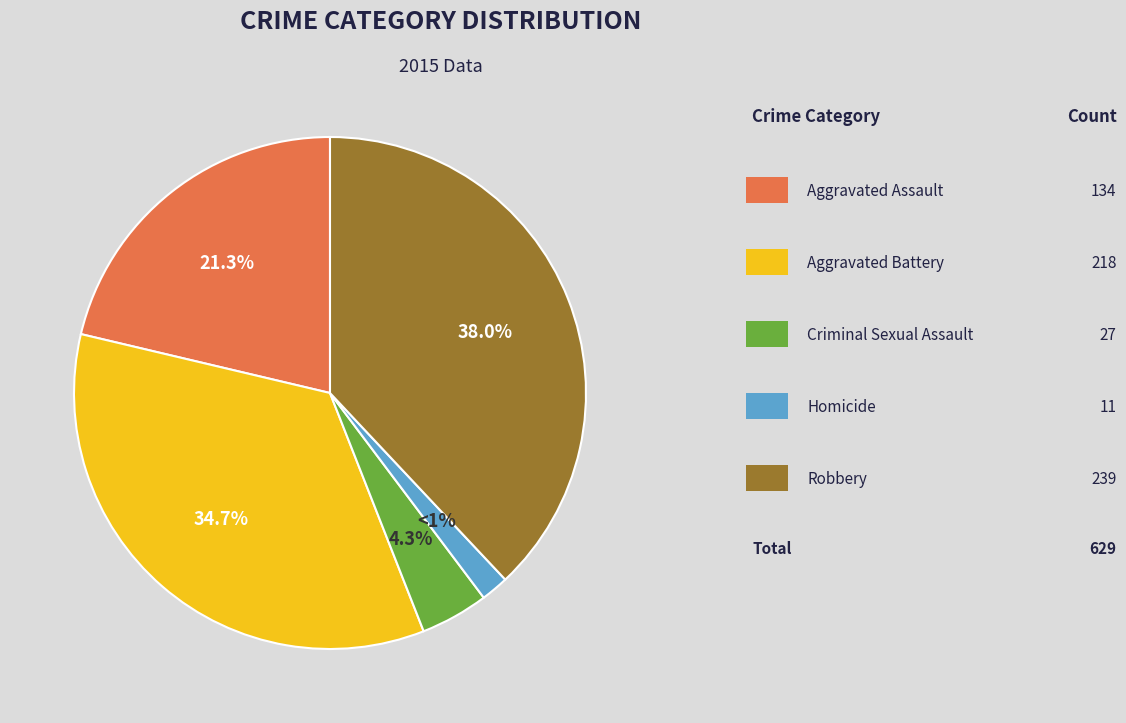

To the nearest percent, what is the difference between the Criminal Sexual Assault and Robbery slice percentages?

34%